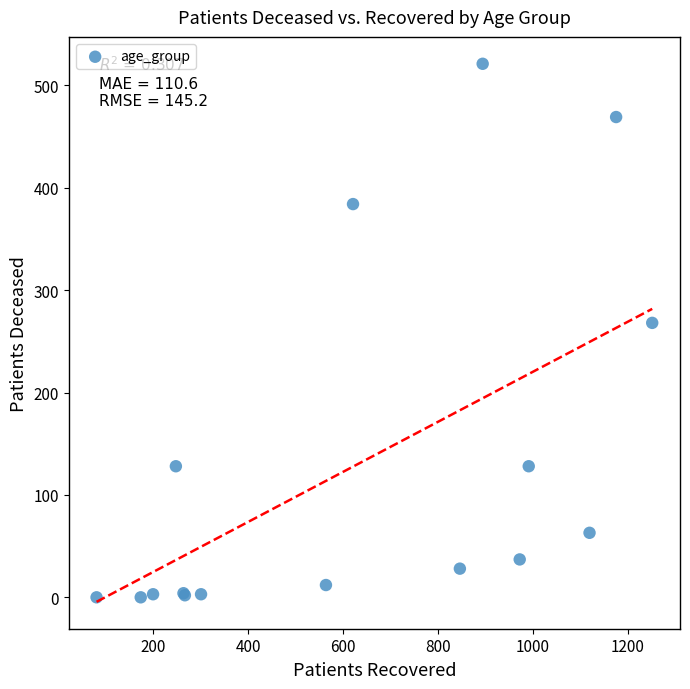

What Y value in the scatter plot is closest to 260?

268